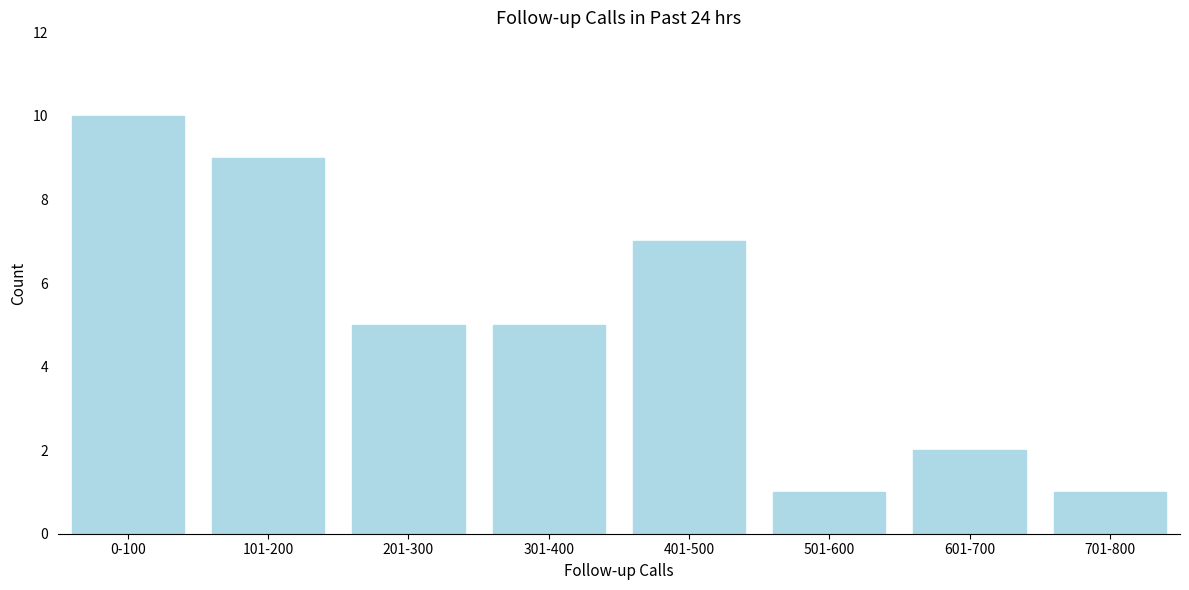

Reading left to right, extract all data points from this chart.

0-100=10	101-200=9	201-300=5	301-400=5	401-500=7	501-600=1	601-700=2	701-800=1